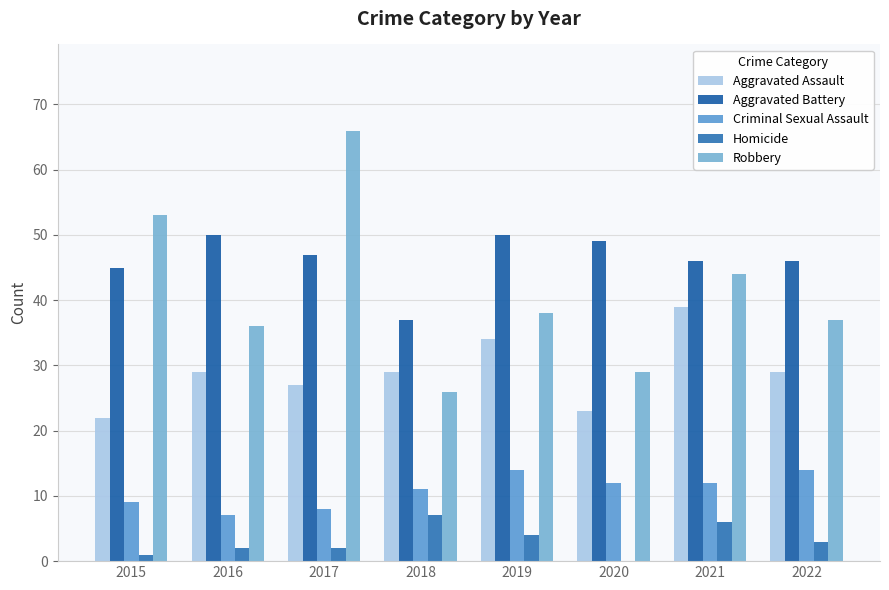

True or false: Aggravated Battery has a value of 50 at 2019.

True